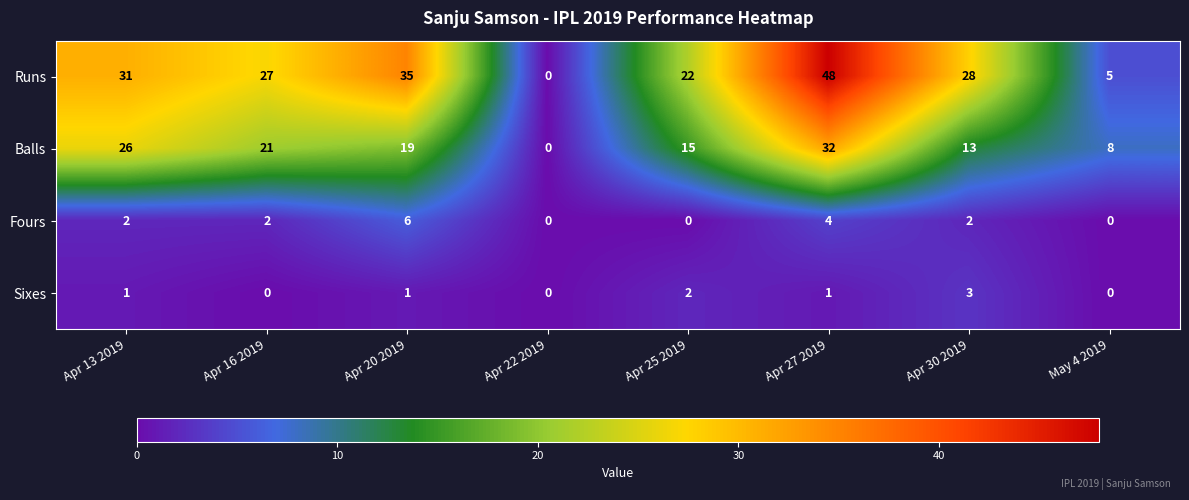

Which series has the largest total across all categories?

Runs